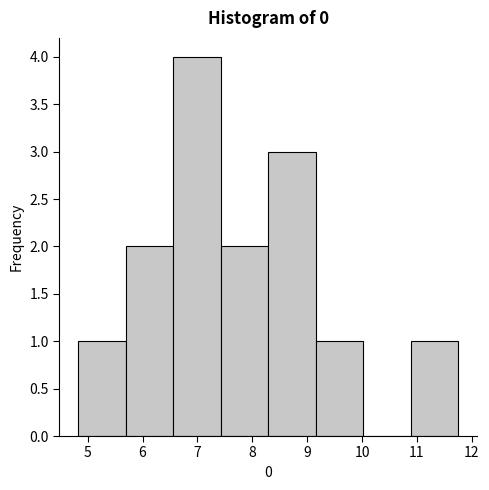

Which range on the x-axis has the tallest bar?

6.6 to 7.4